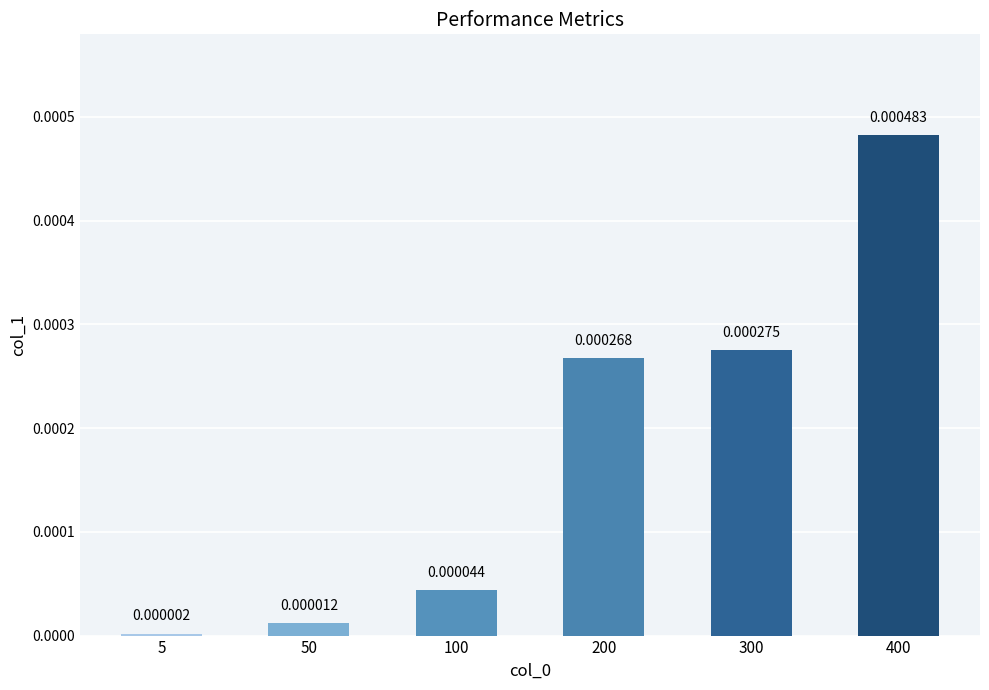

Between 400 and 100, which is larger?

400